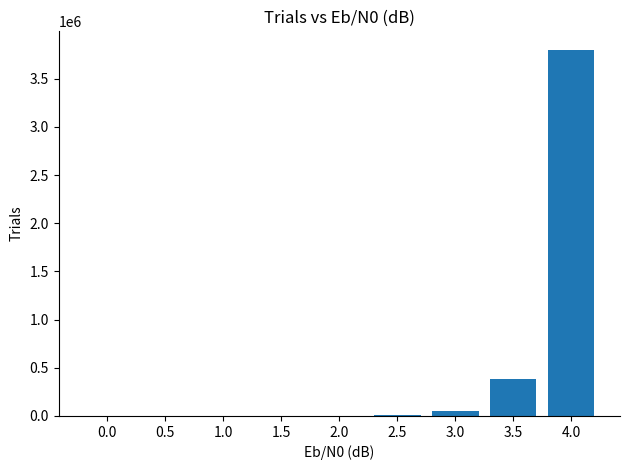

What is the sum of all values?

4263258